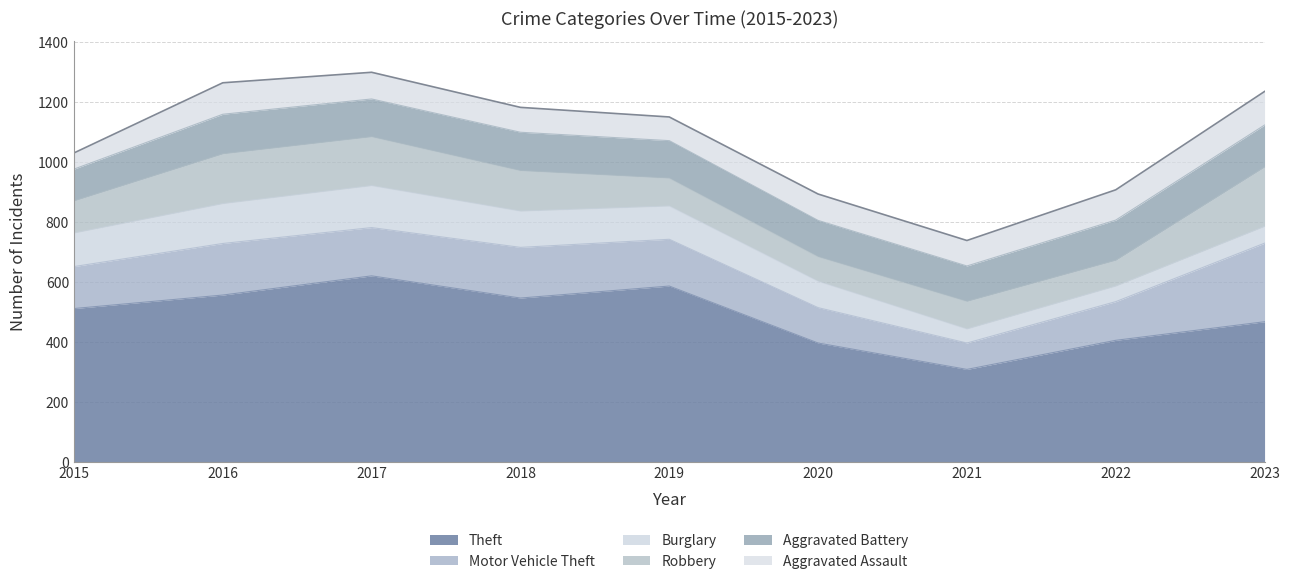

Between 2022 and 2016, which is larger?

2016